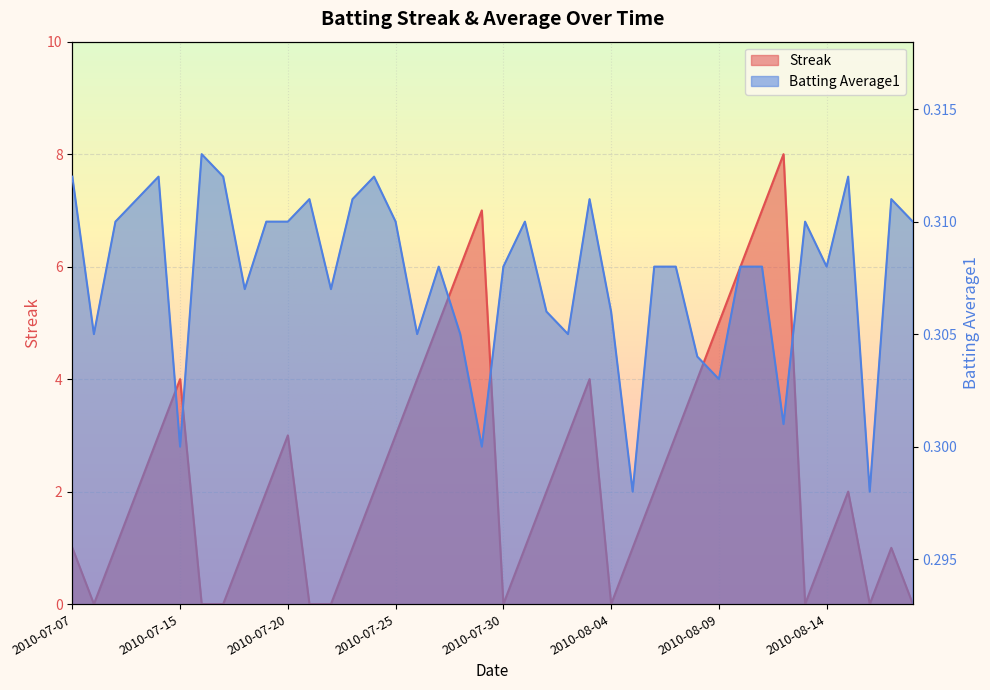

The Batting Average1 series shows 0.1 at 2010-08-04. True or false?

False